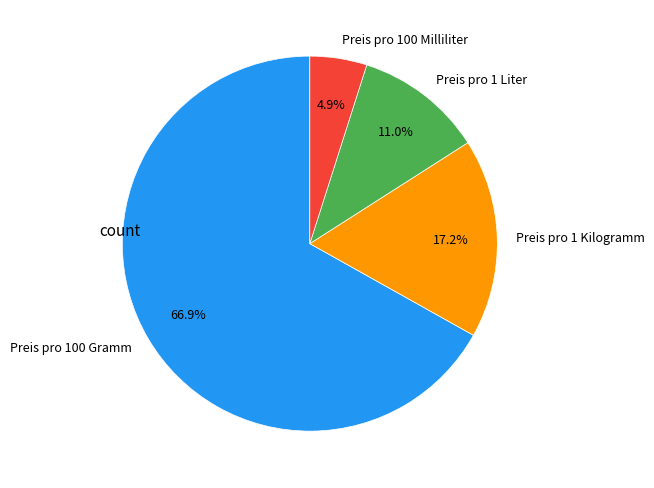

Which category has the smallest portion of the pie?

Preis pro 100 Milliliter